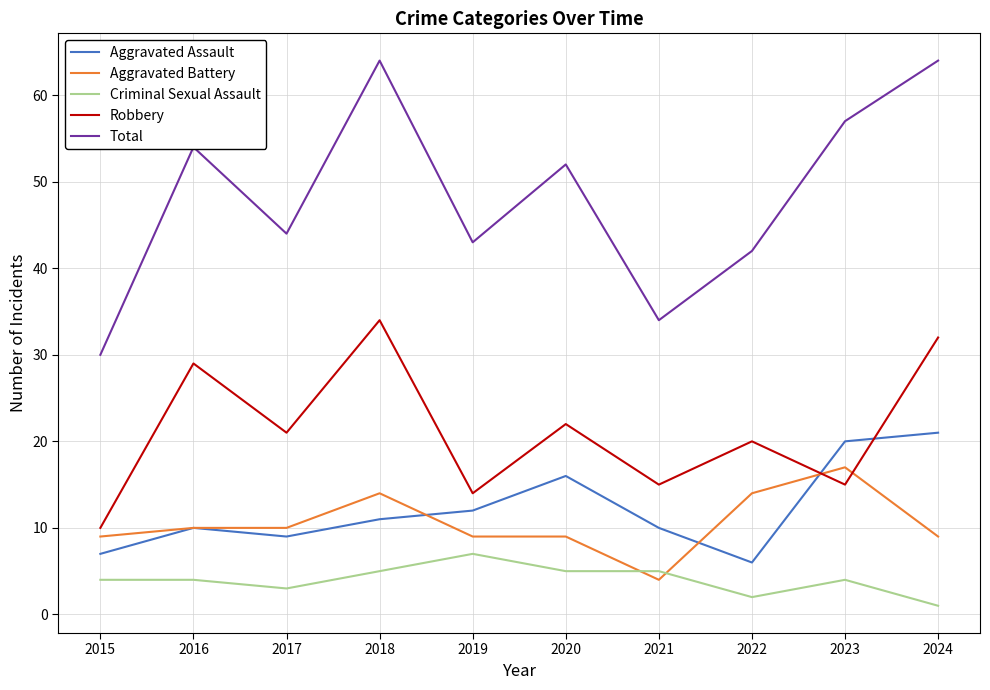

Reading left to right, transcribe all the data shown in this chart.

Aggravated Assault: 7	10	9	11	12	16	10	6	20	21
Aggravated Battery: 9	10	10	14	9	9	4	14	17	9
Criminal Sexual Assault: 4	4	3	5	7	5	5	2	4	1
Robbery: 10	29	21	34	14	22	15	20	15	32
Total: 30	54	44	64	43	52	34	42	57	64